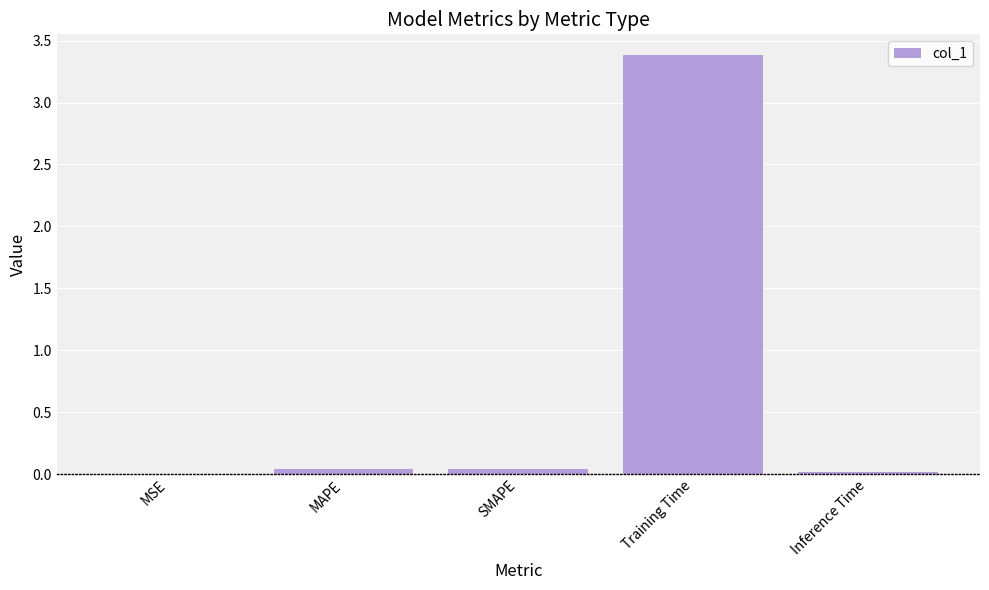

Are the bars grouped side by side (vs. stacked)?

No